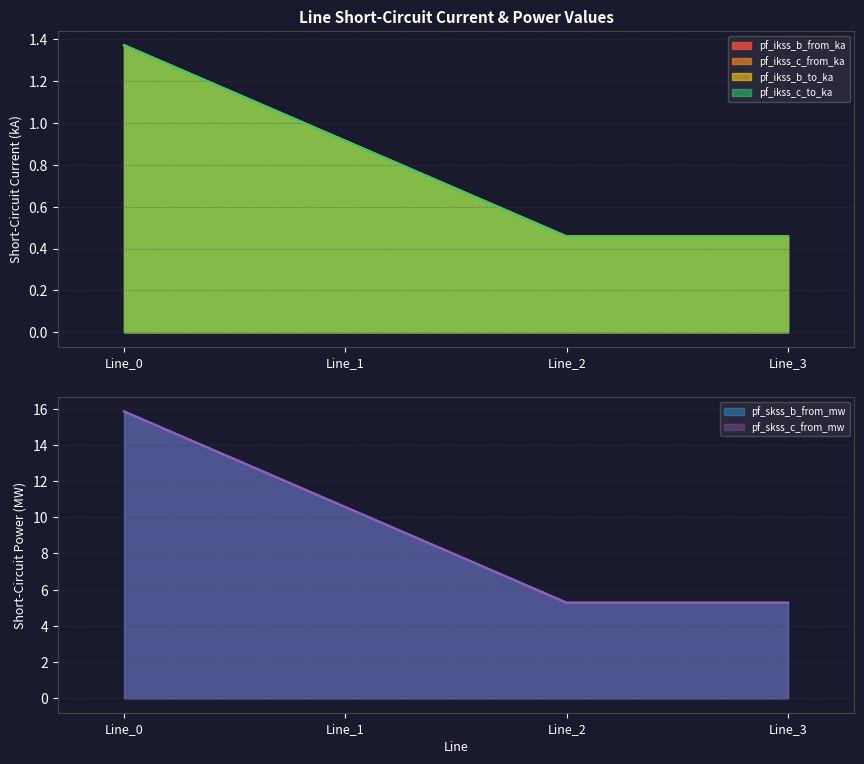

How many categories are shown in the chart?

4